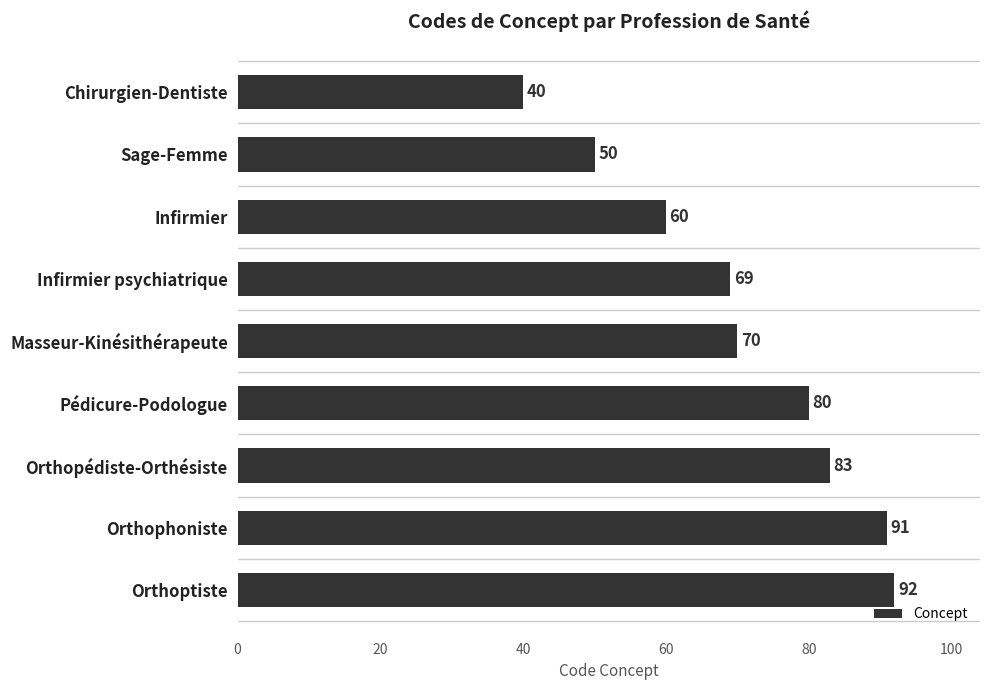

What is the smallest value displayed?

40